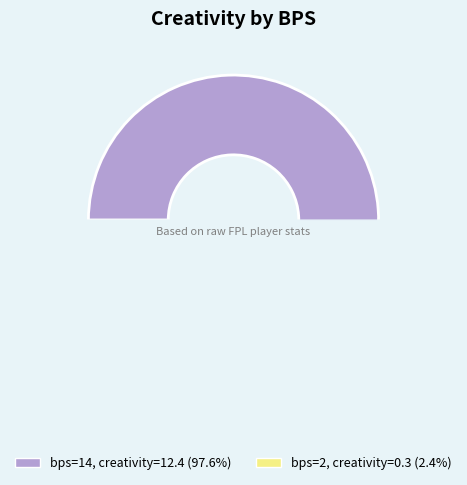

What is the majority slice?

14 (bps=14)